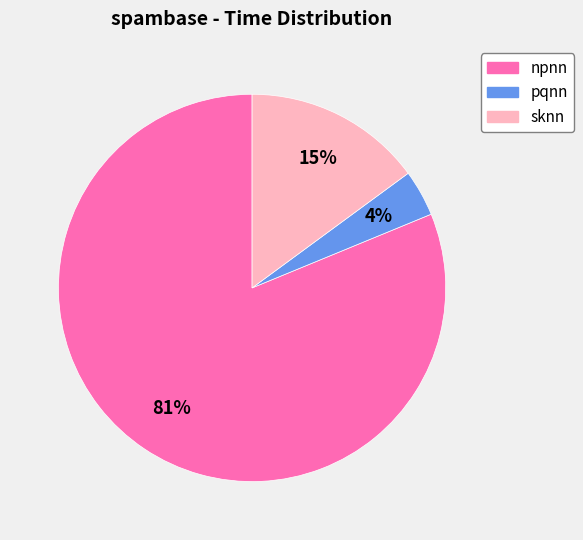

How many segments does this pie chart have?

3